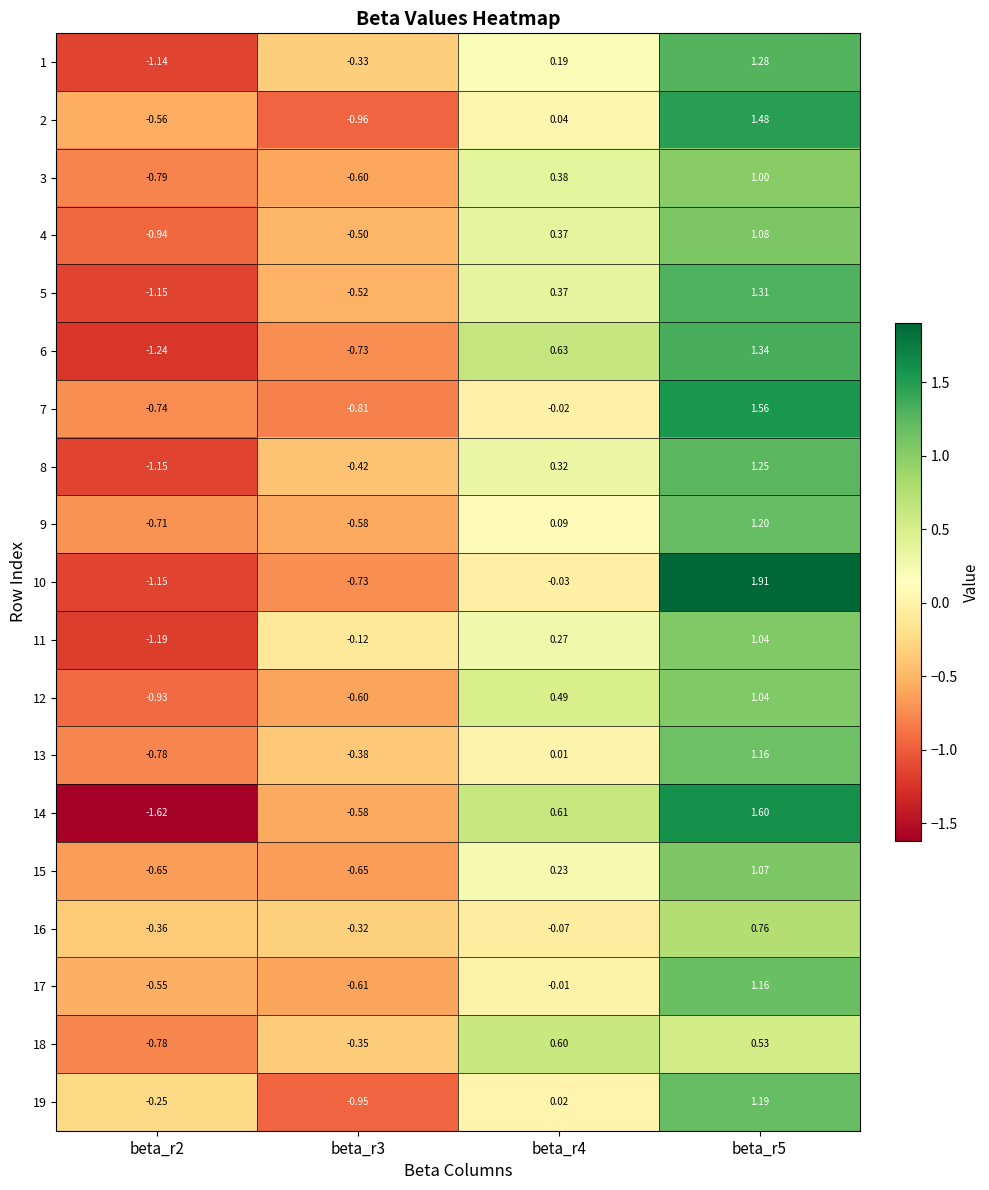

Is the value of 18 at beta_r4 greater than the value of 8 at beta_r5?

No